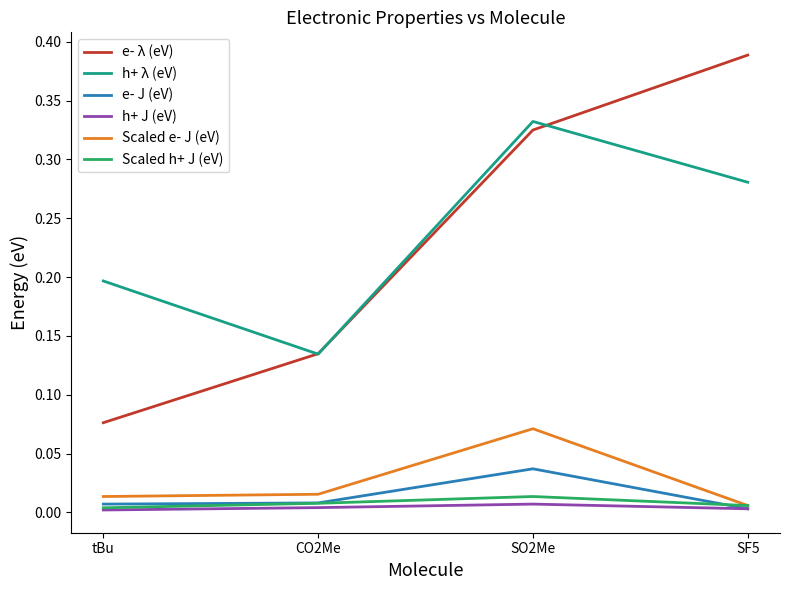

At which category does the chart reach its peak across all series?

SF5